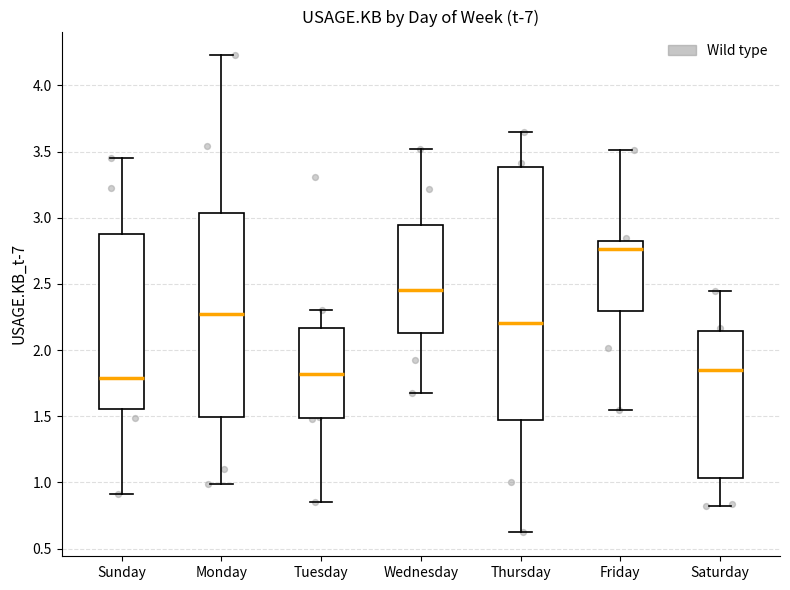

Where does the lower whisker of the box for Wednesday end on the y-axis? The values are not printed on the chart, so give them approximately, as read against the axis.

1.65